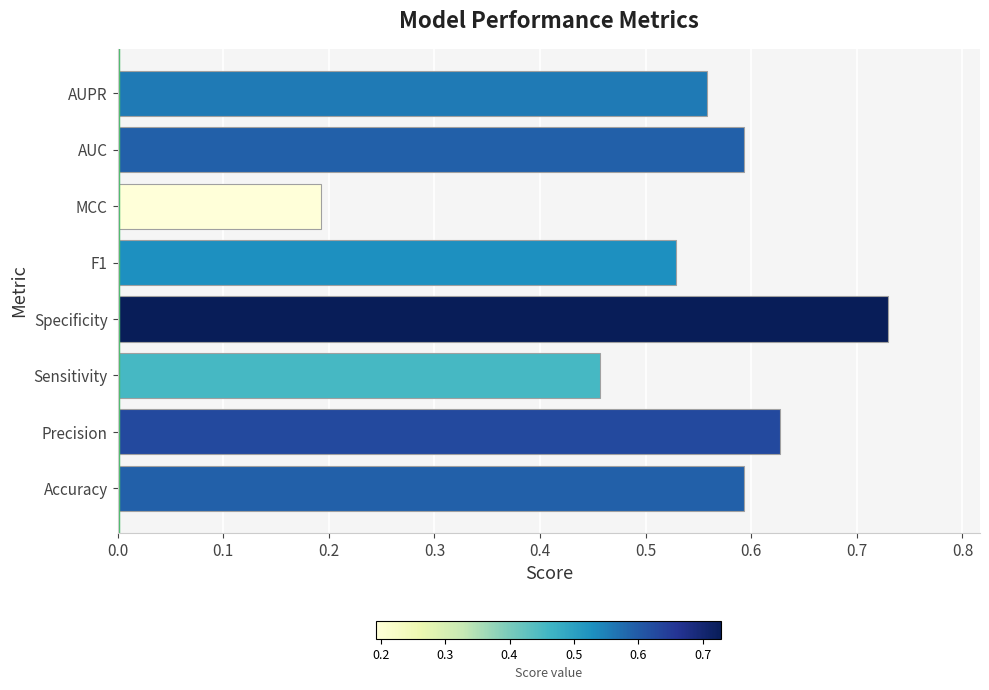

The chart shows a value of 1.0 at Precision. True or false?

False